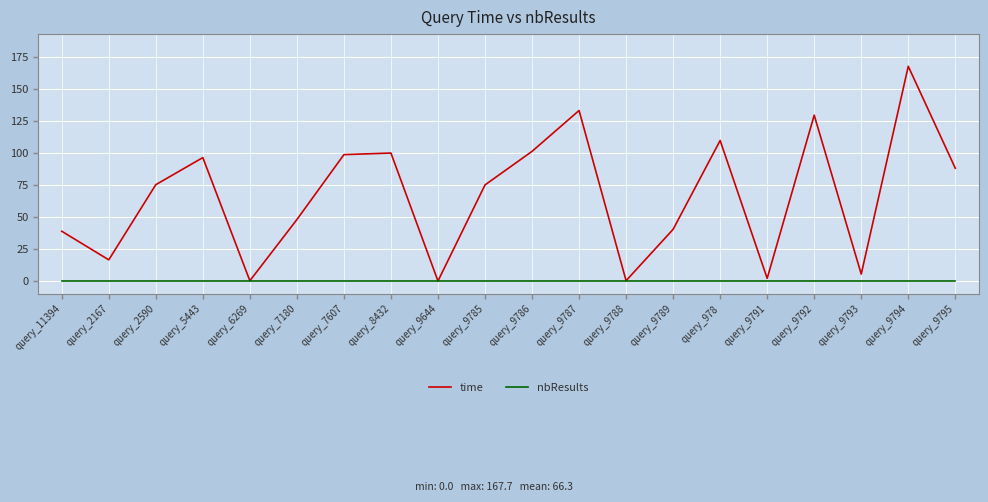

Is it true that time equals 75.2 at query_2590?

True